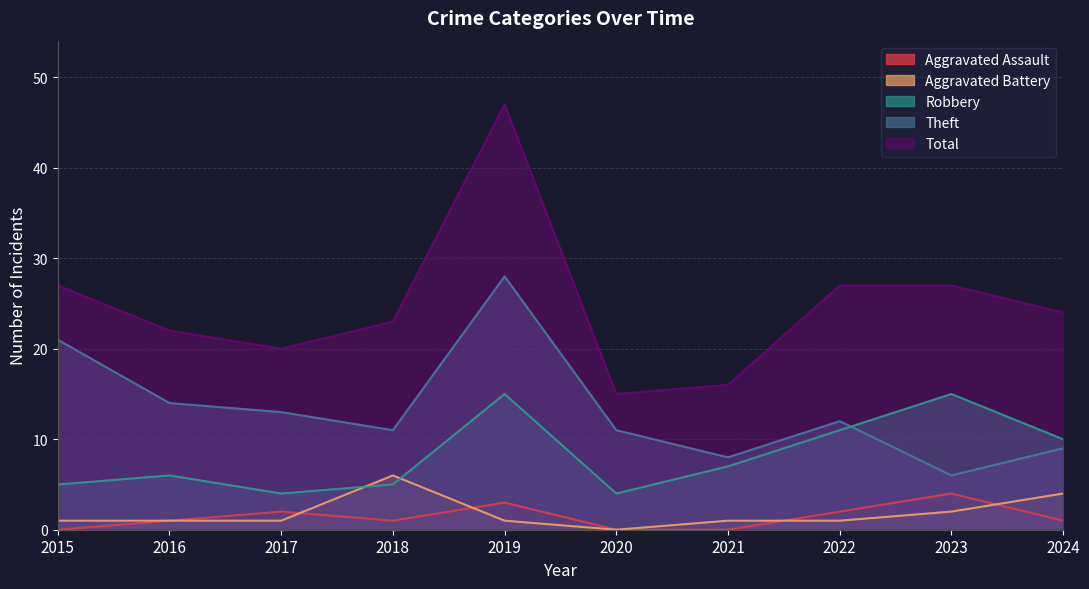

What is the sum of the Total values at 2024 and 2021?

40